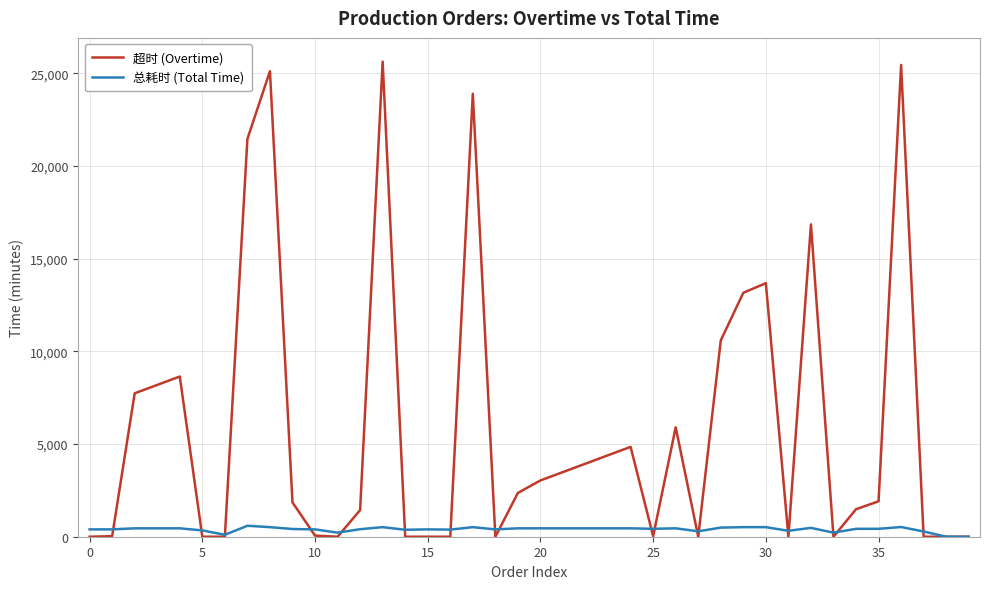

Which series has the widest spread of values?

超时 (Overtime)